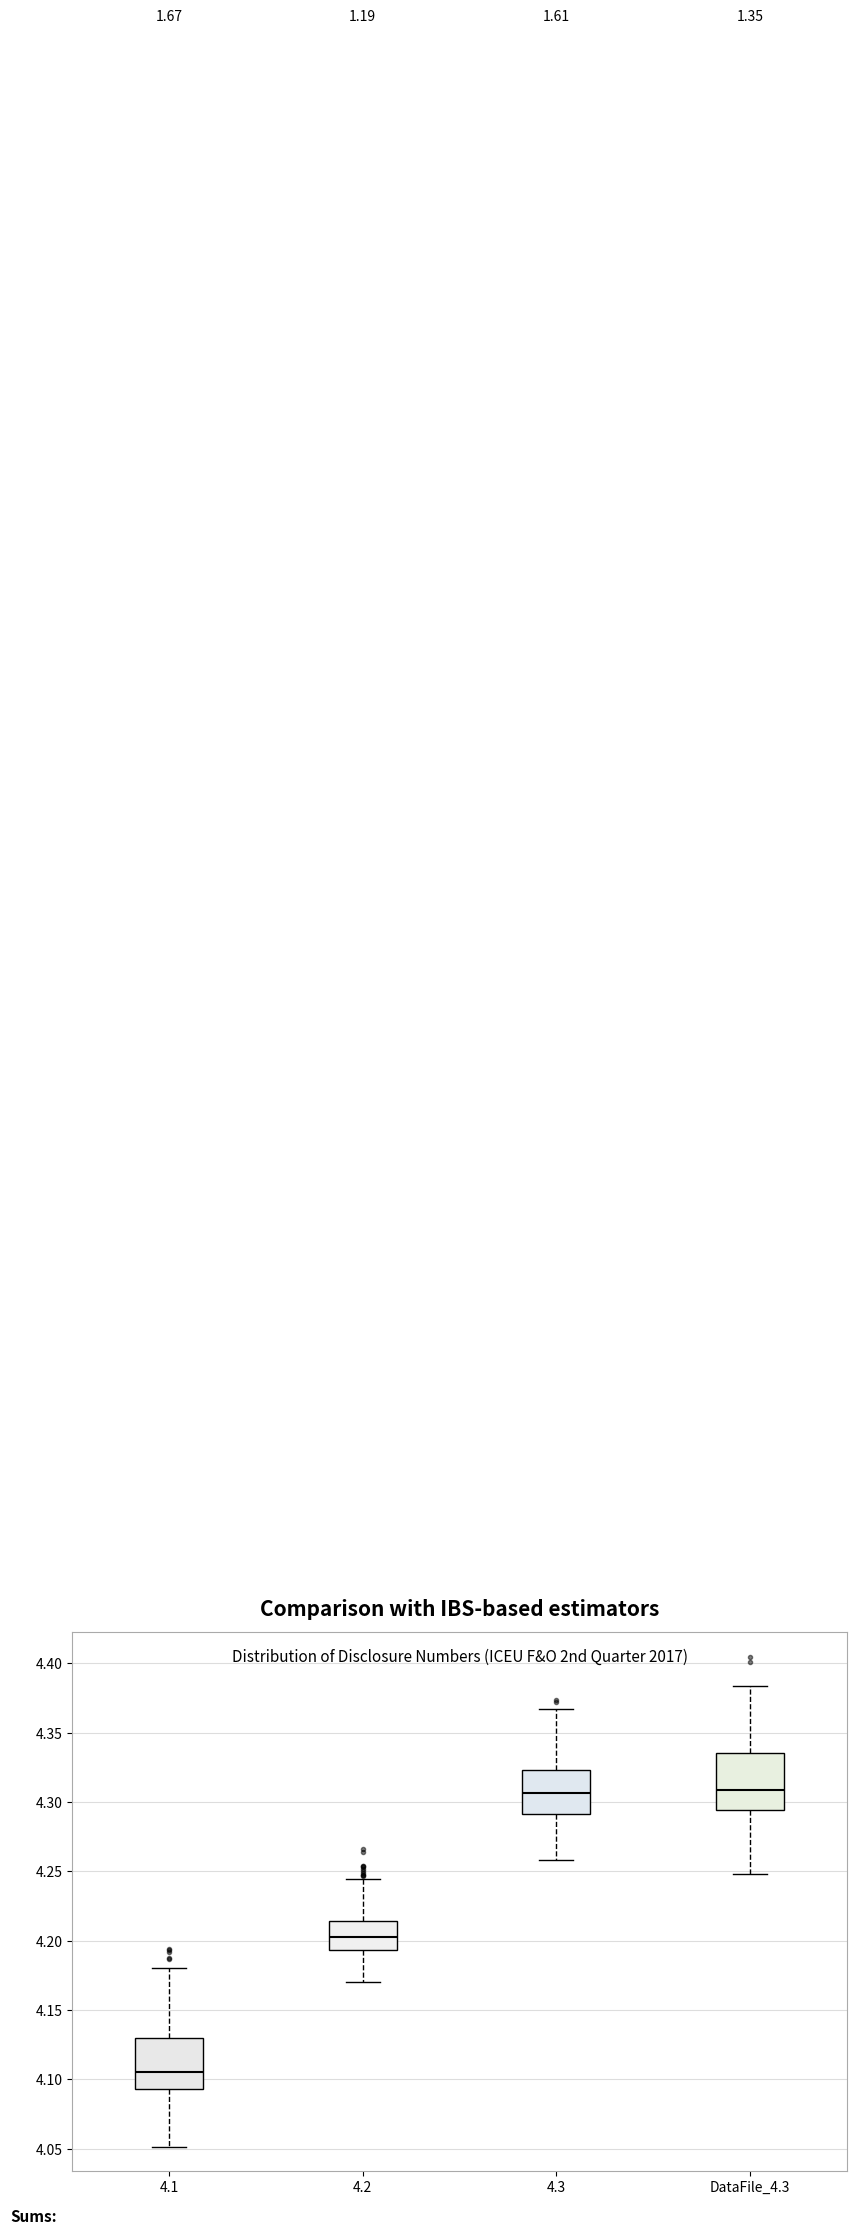

Reading left to right, transcribe this box plot: for each box, give where its median line is, the range the box spans, and where its two whiskers end, as read against the y-axis. The values are not printed on the chart, so give them approximately, as read against the axis.

4.1: median 4.105, box 4.095 to 4.130, whiskers 4.050 to 4.180
4.2: median 4.200, box 4.195 to 4.215, whiskers 4.170 to 4.245
4.3: median 4.305, box 4.290 to 4.325, whiskers 4.260 to 4.365
DataFile_4.3: median 4.310, box 4.295 to 4.335, whiskers 4.250 to 4.385